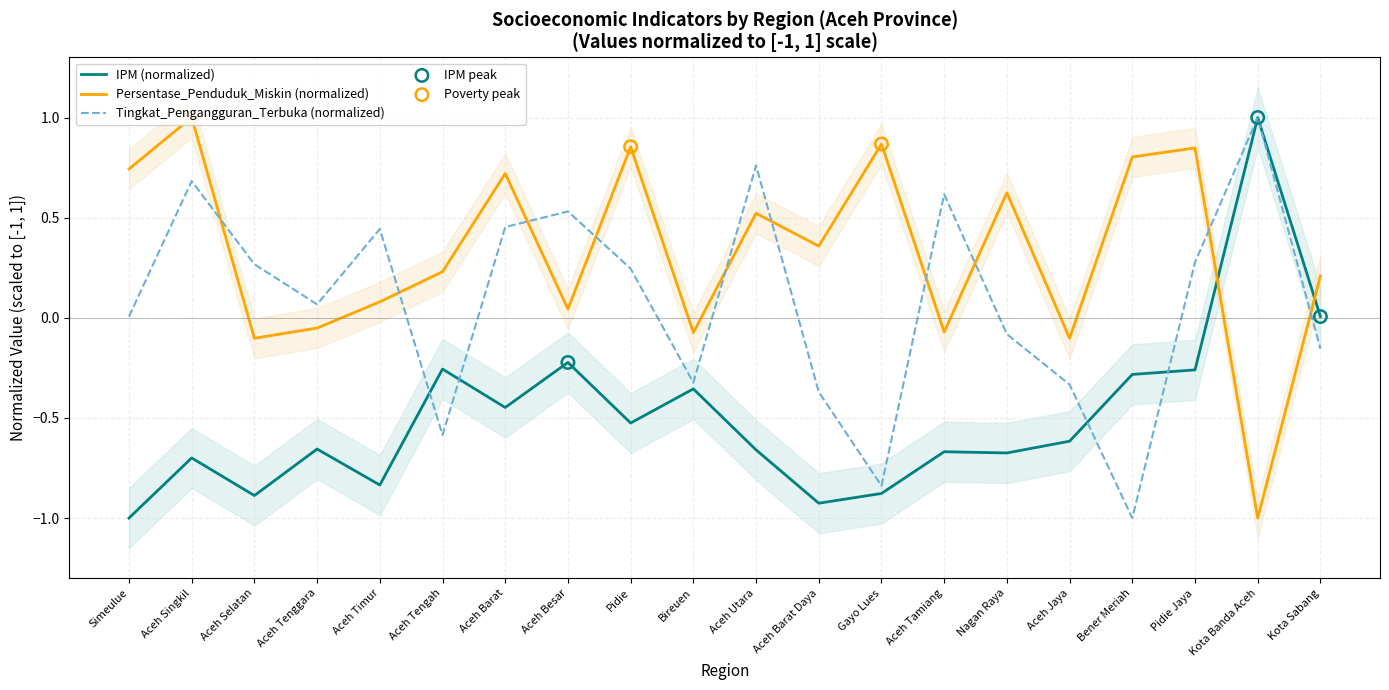

Which series reaches the minimum Y coordinate?

IPM